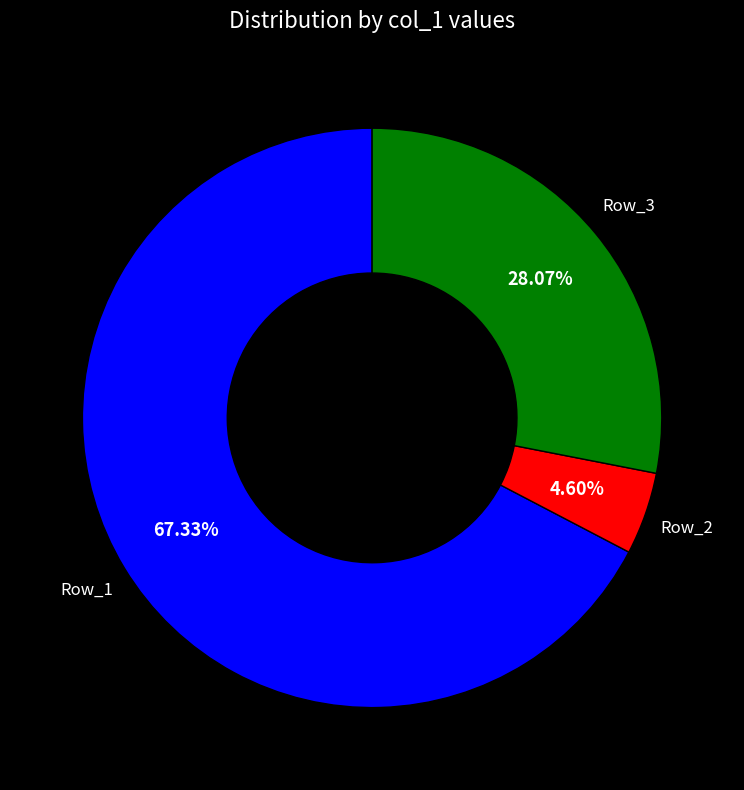

Is there a majority slice in this chart?

Yes